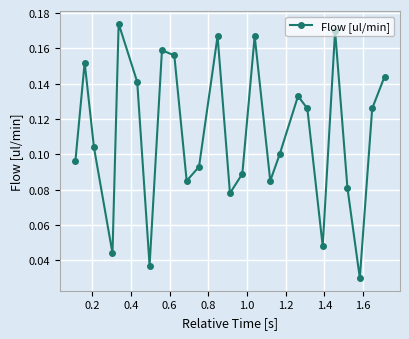

What is the sum of all values?

2.8